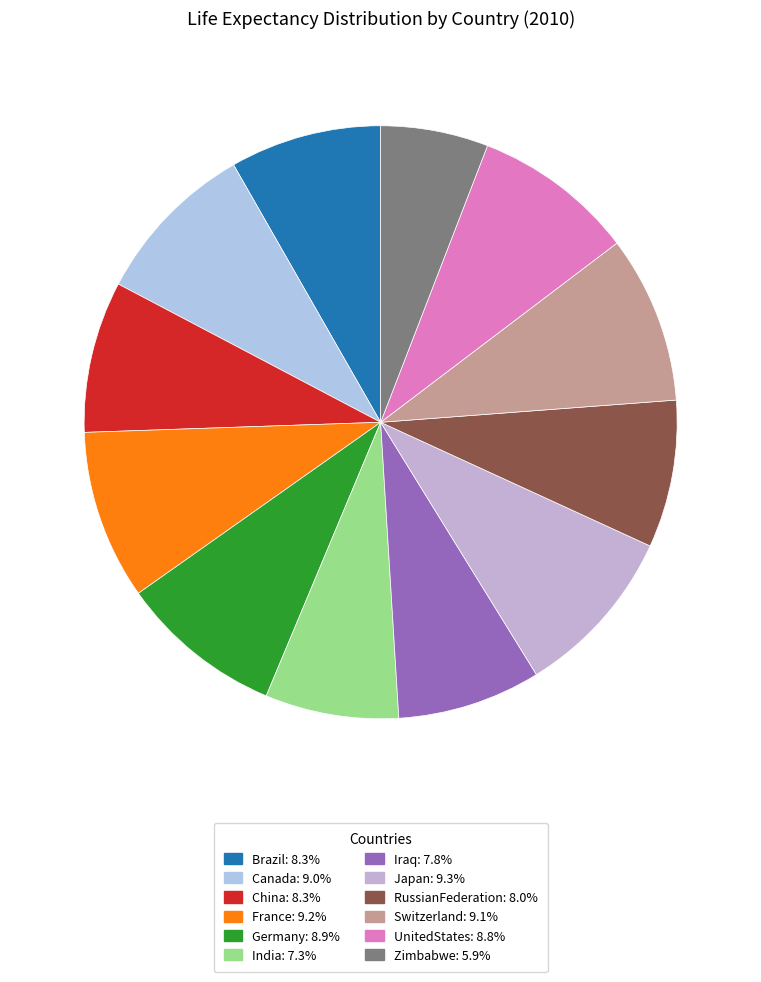

How many segments does this pie chart have?

12